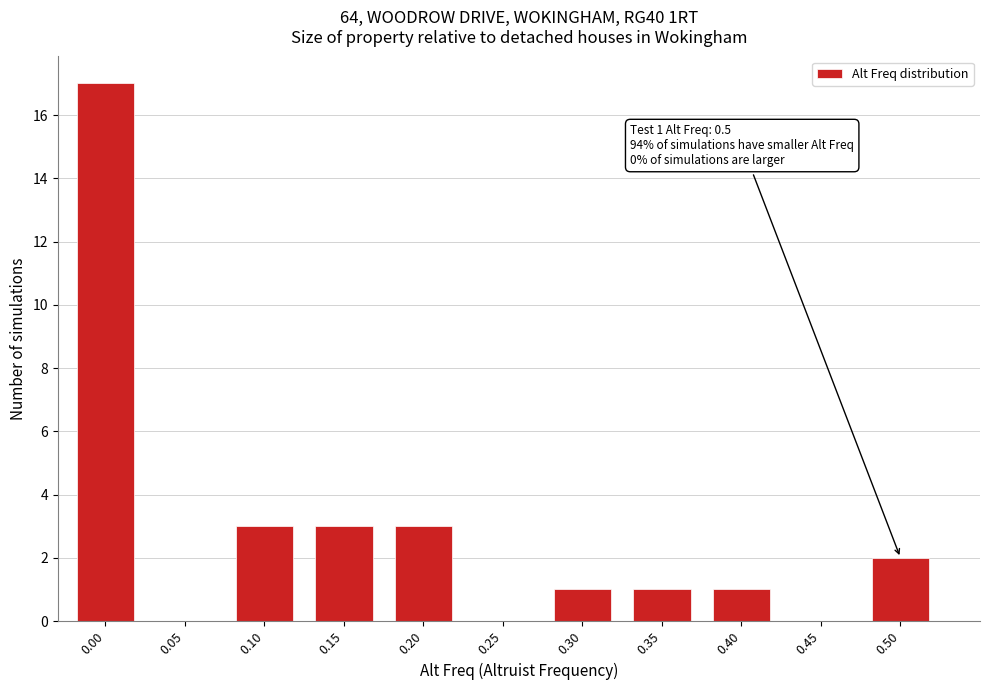

Reading right to left, extract all data points from this chart.

0.50=2	0.45=0	0.40=1	0.35=1	0.30=1	0.25=0	0.20=3	0.15=3	0.10=3	0.05=0	0.00=17